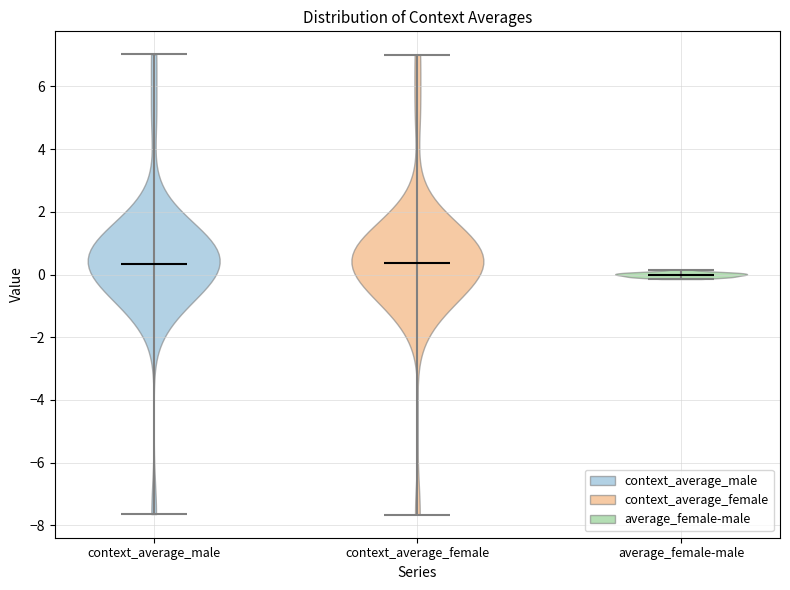

Reading left to right, read every violin against the y-axis: where its median line is, and the lowest and highest points it reaches. The values are not printed on the chart, so give them approximately, as read against the axis.

context_average_male: median line 0.4, lowest point -7.6, highest point 7.0
context_average_female: median line 0.4, lowest point -7.6, highest point 7.0
average_female-male: median line 0.0, lowest point -0.2, highest point 0.2